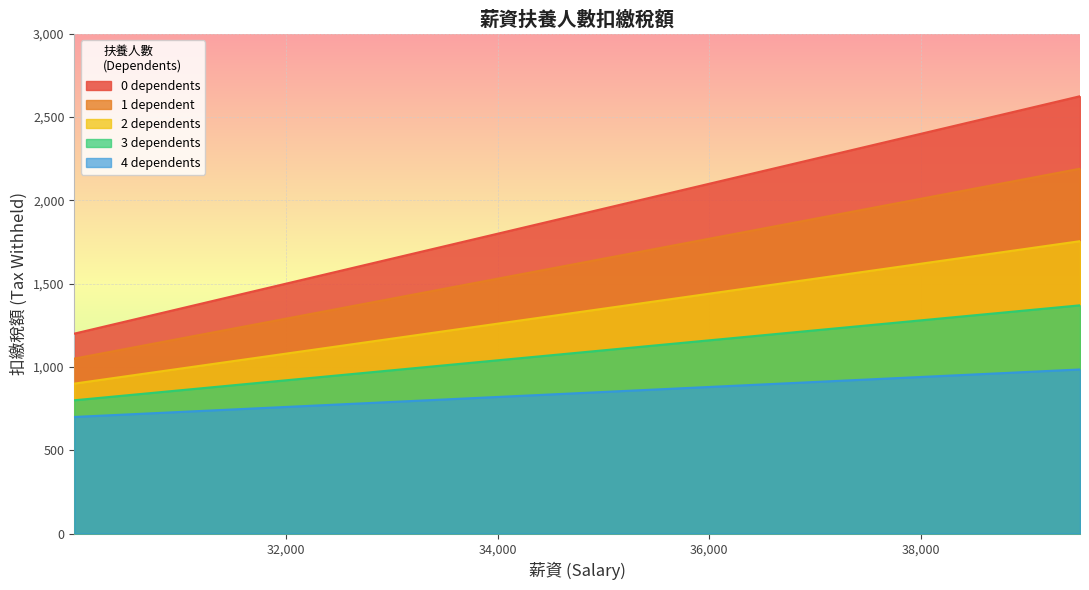

True or false: 3 dependents and 4 dependents cross at least once.

False